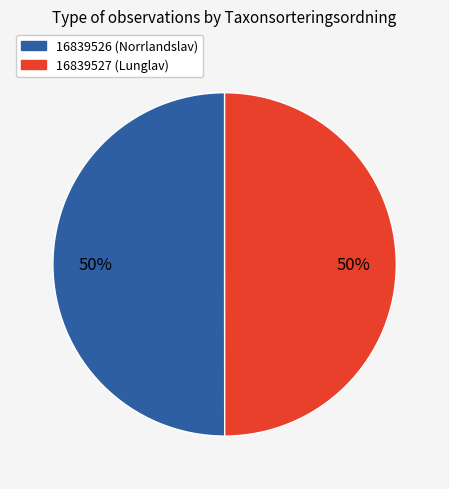

To the nearest percent, what is the combined percentage of 16839527 (Lunglav) and 16839526 (Norrlandslav)?

100%